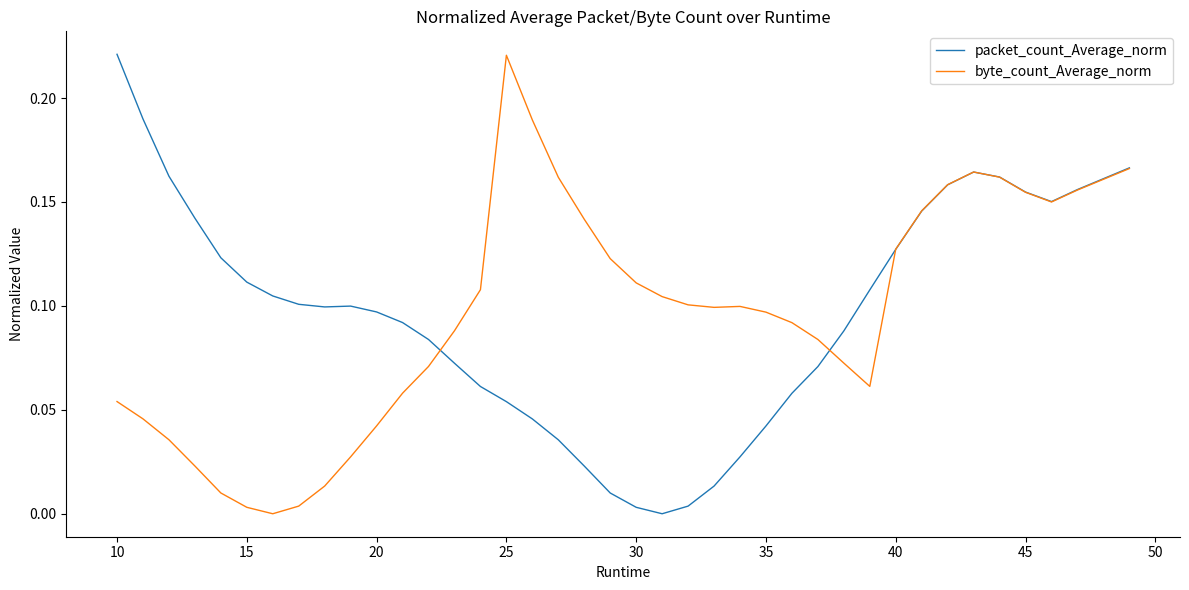

Is this an area chart (filled region under the line)?

No